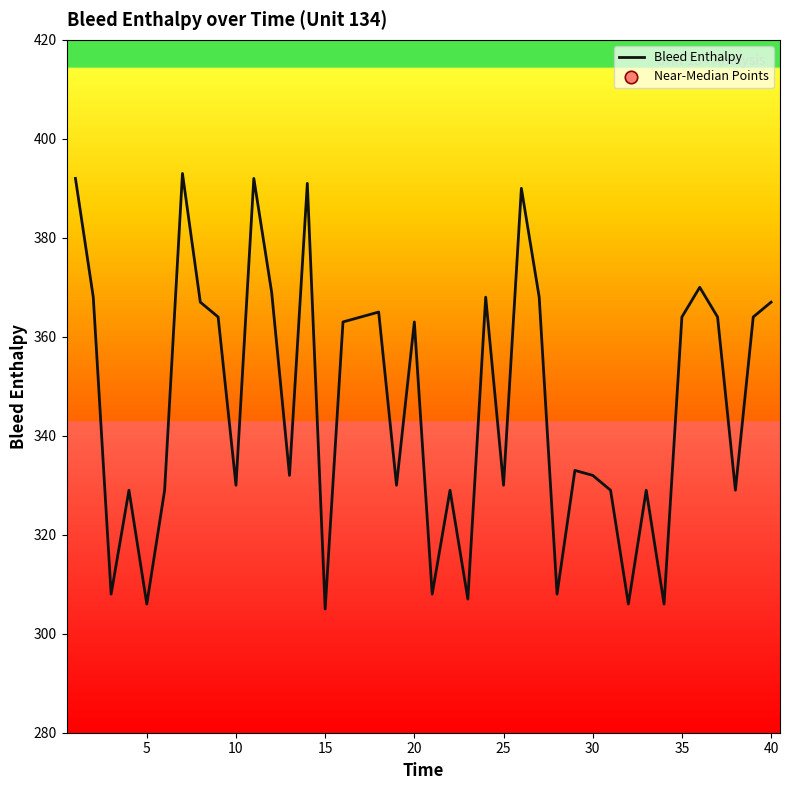

What is the maximum value shown in the chart?

393